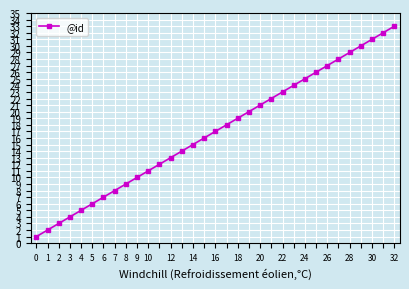

True or false: there are more than 2 points higher than both neighbors.

False